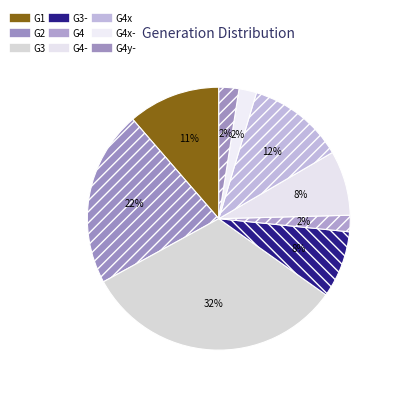

How many segments does this pie chart have?

9